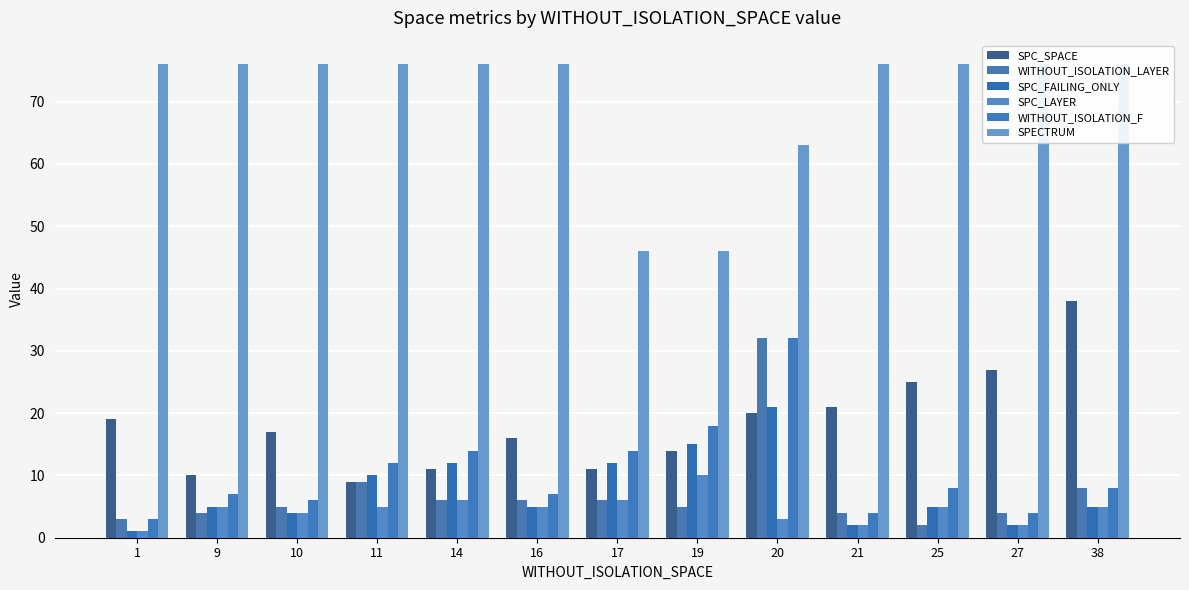

At which category is the sum across all series the highest?

20